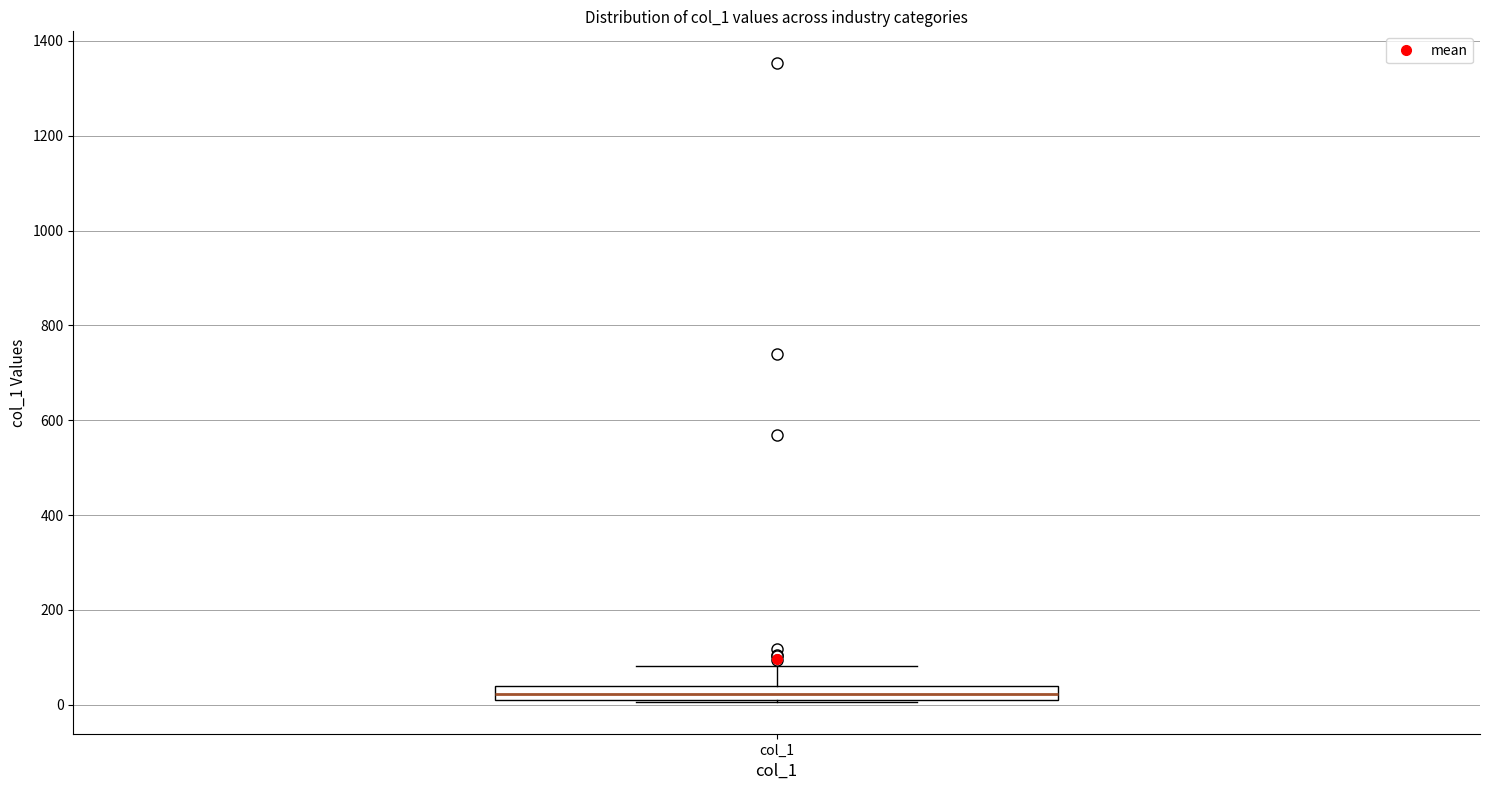

Where is the lower edge of the box for col_1 on the y-axis? The values are not printed on the chart, so give them approximately, as read against the axis.

20